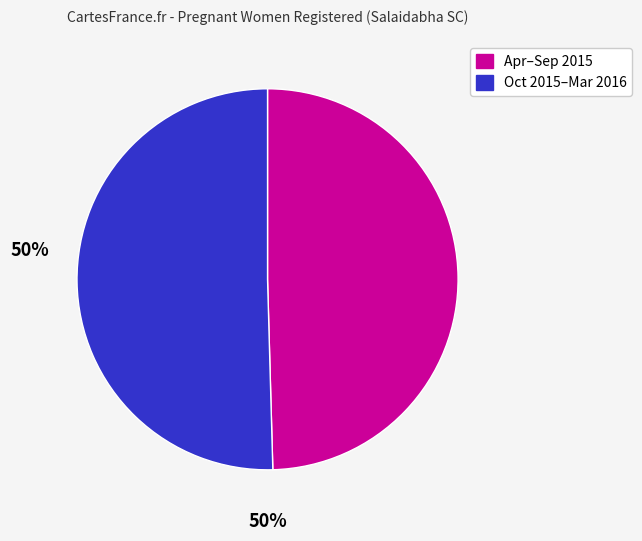

Does any single category account for the majority?

Yes